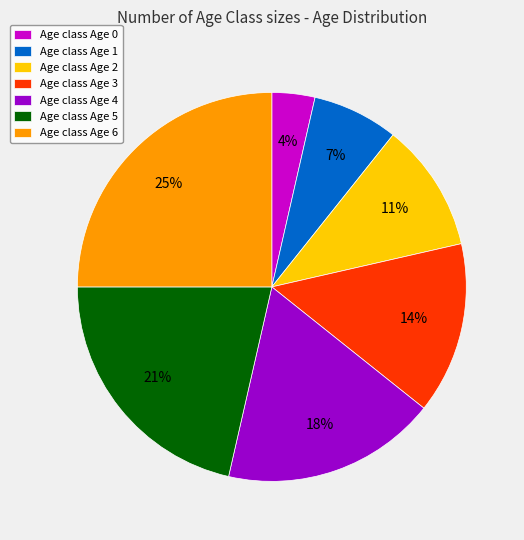

Which category has the biggest portion of the pie?

Age class Age 6